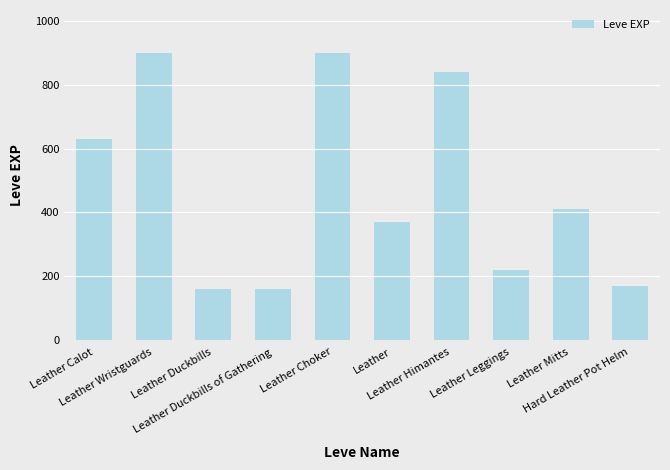

What is the sum of the values at Leather Wristguards and Leather Leggings?

1120